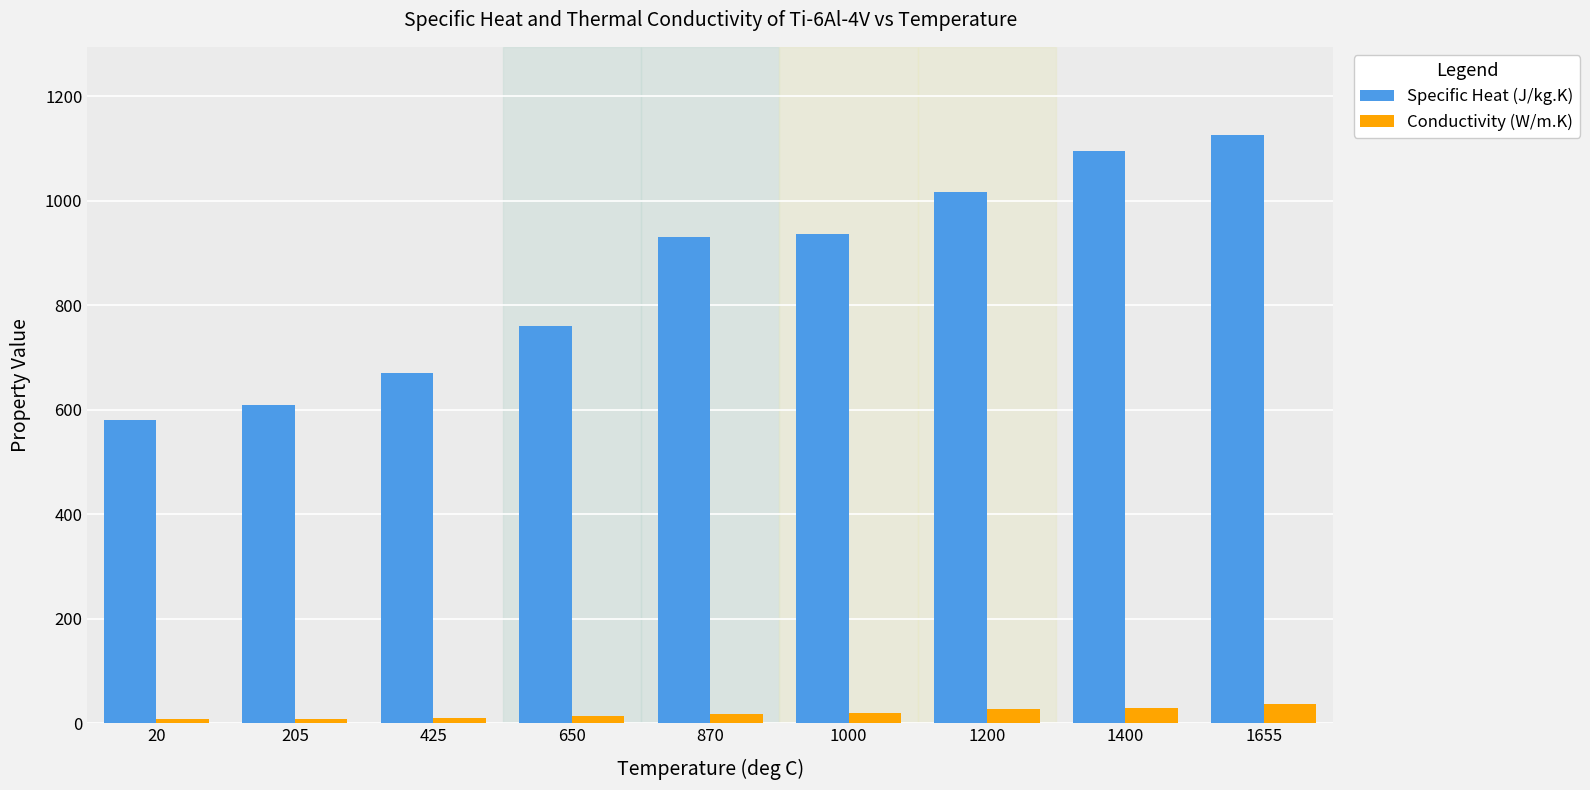

How many bars are there in each group?

2